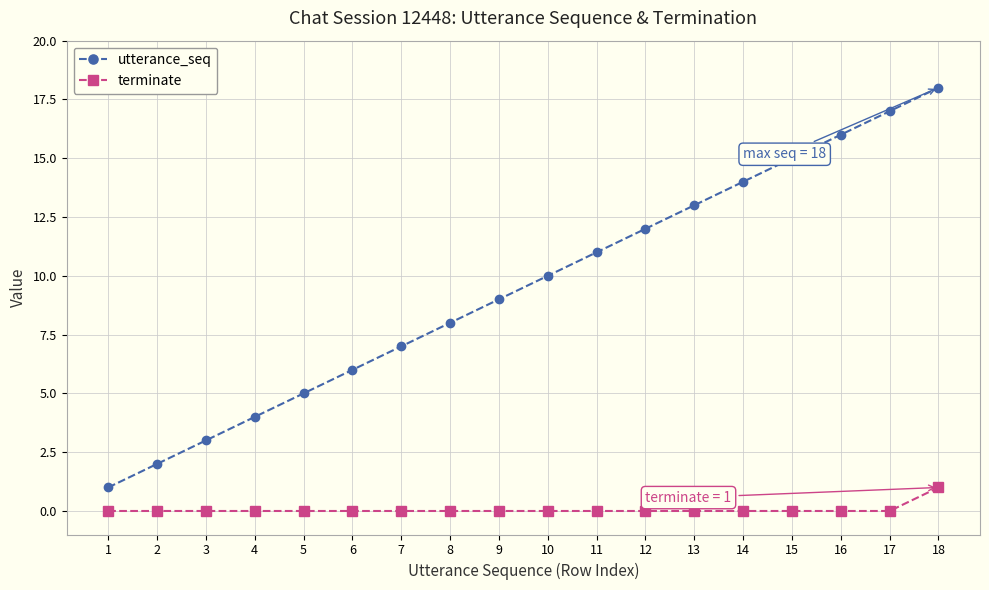

The utterance_seq series shows 2 at 2. True or false?

True